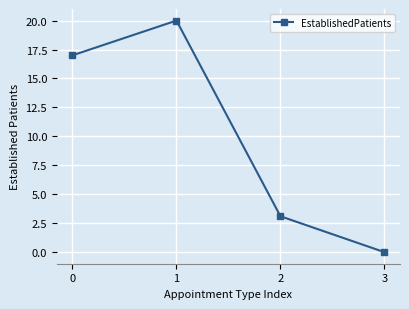

What is the value of the 2nd point from the left?

20.0